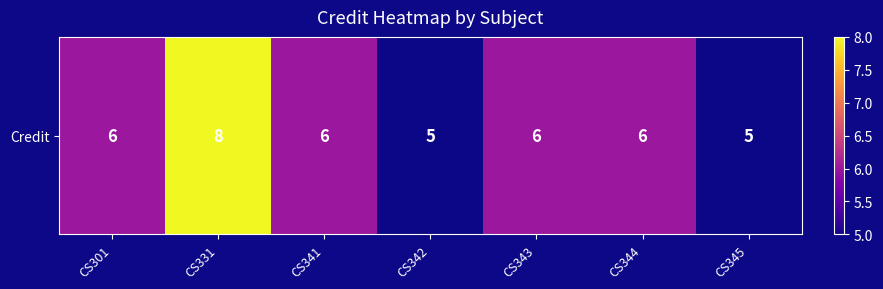

At which label is the value closest to 6?

CS301